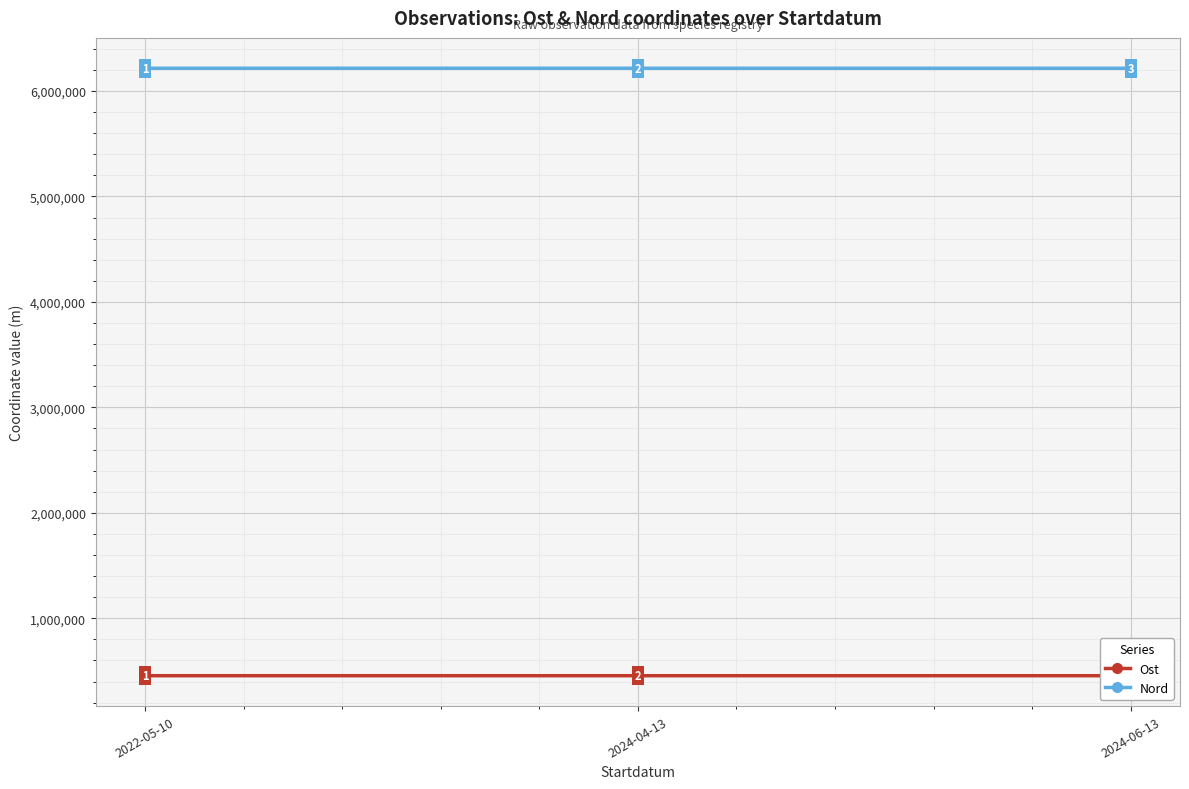

At which category is the sum across all series the highest?

2022-05-10